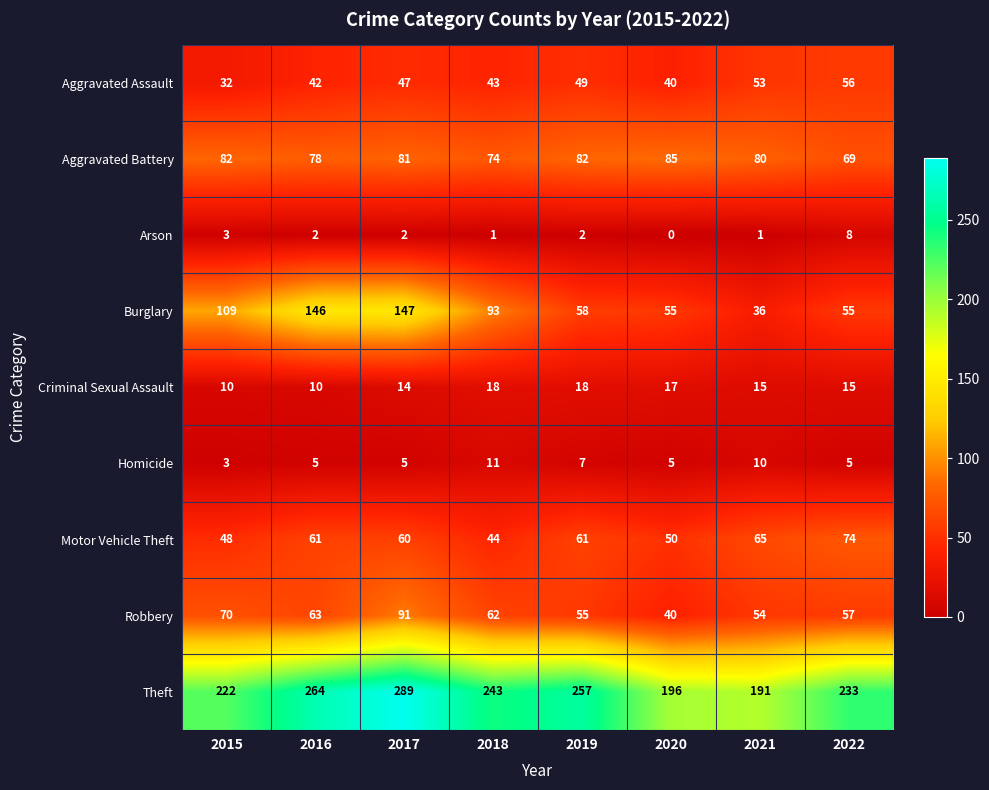

Read the Theft value at 2018.

243